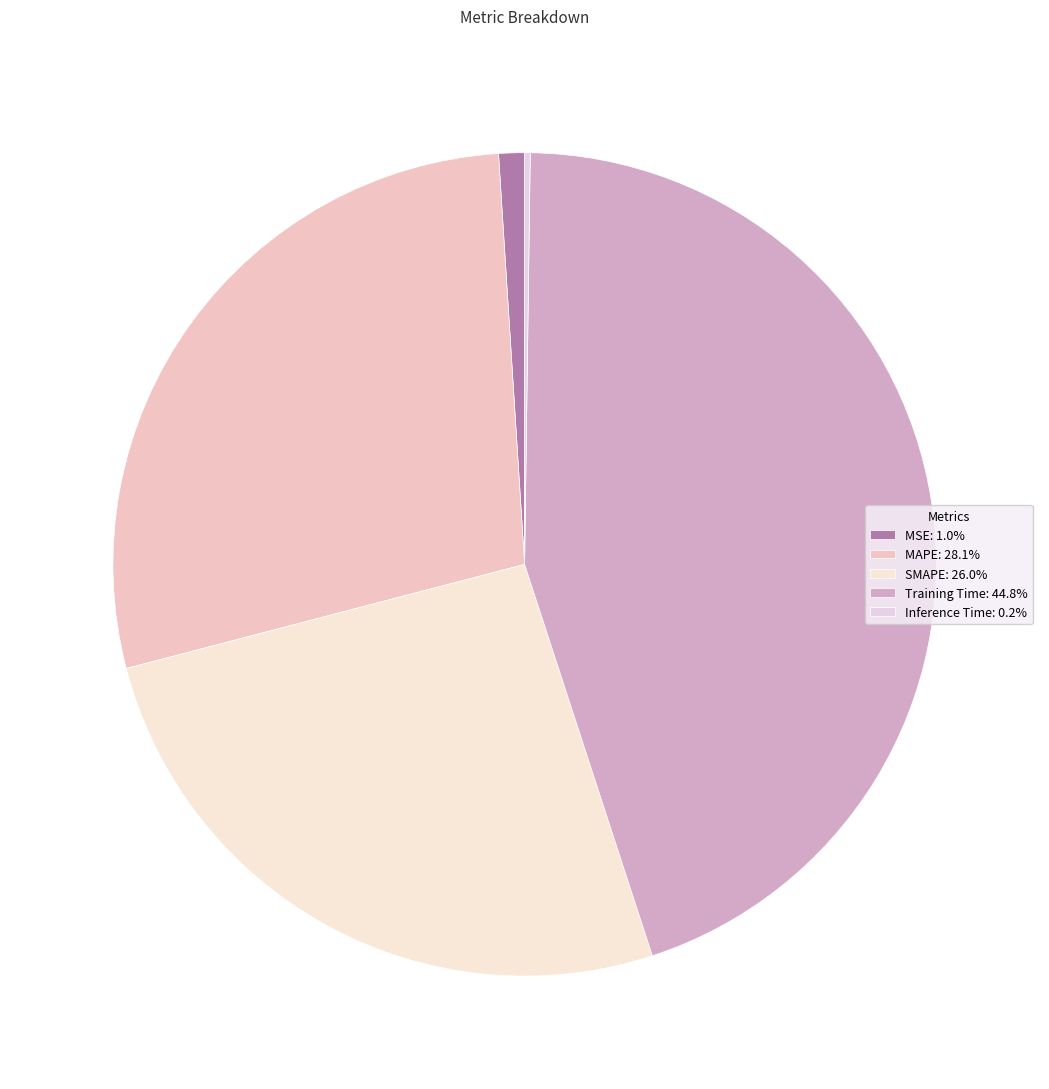

To the nearest percent, what is the difference between the largest and smallest slice percentages?

45%